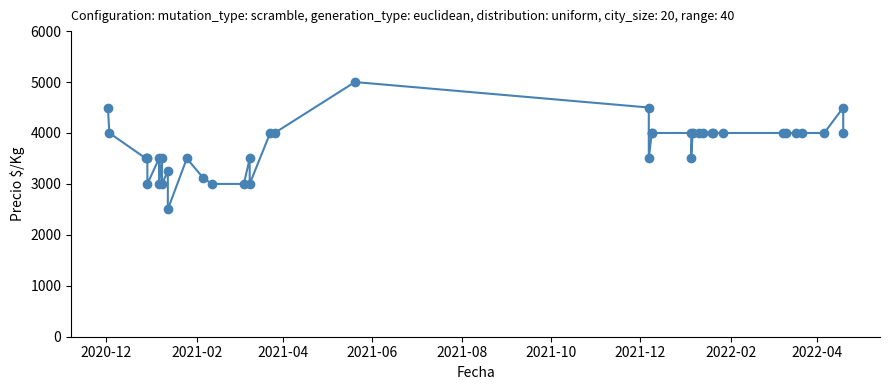

Count the number of values greater than 4000.

4